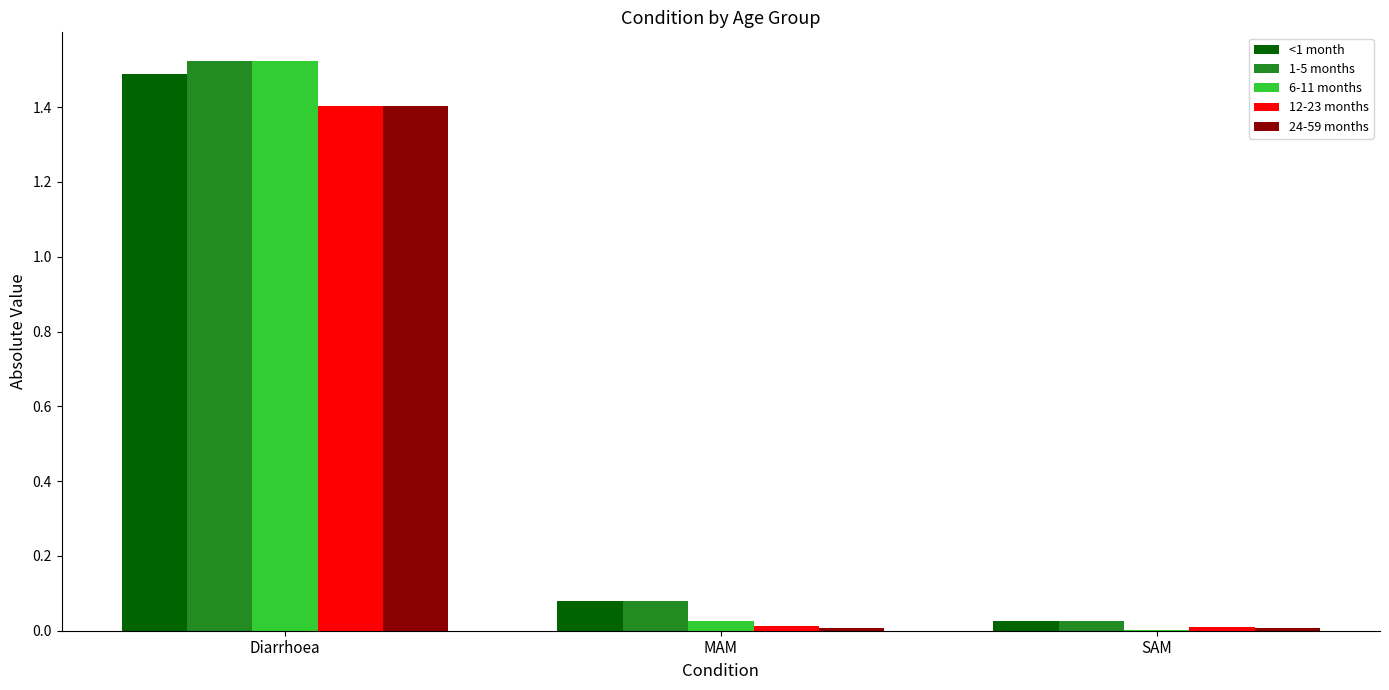

True or false: 6-11 months has a value of 0.0 at SAM.

True